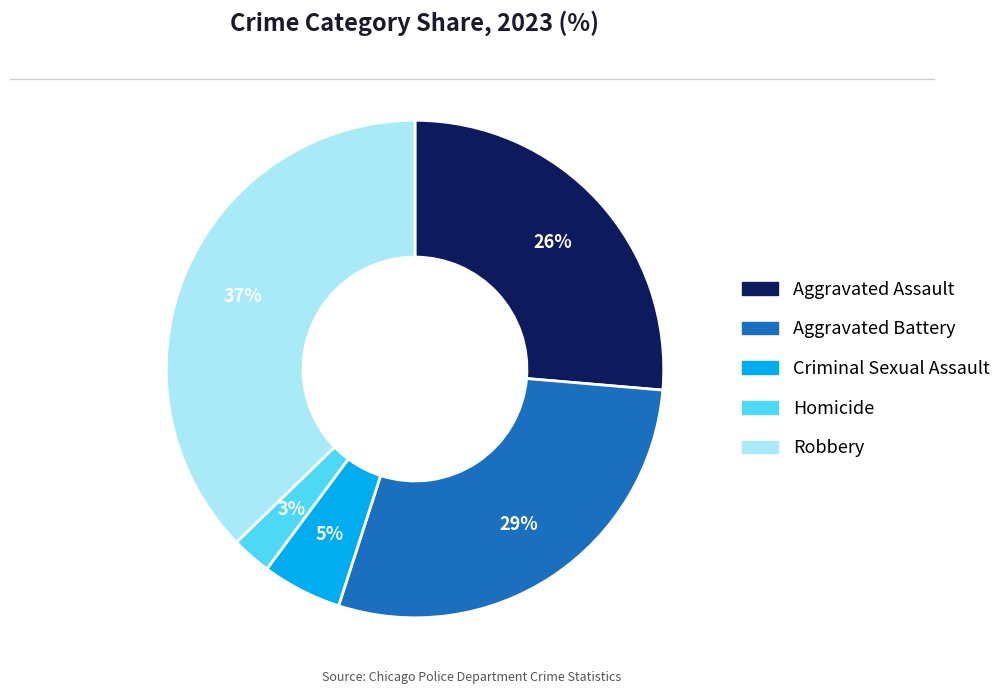

Is there any slice that represents more than half of the pie?

No